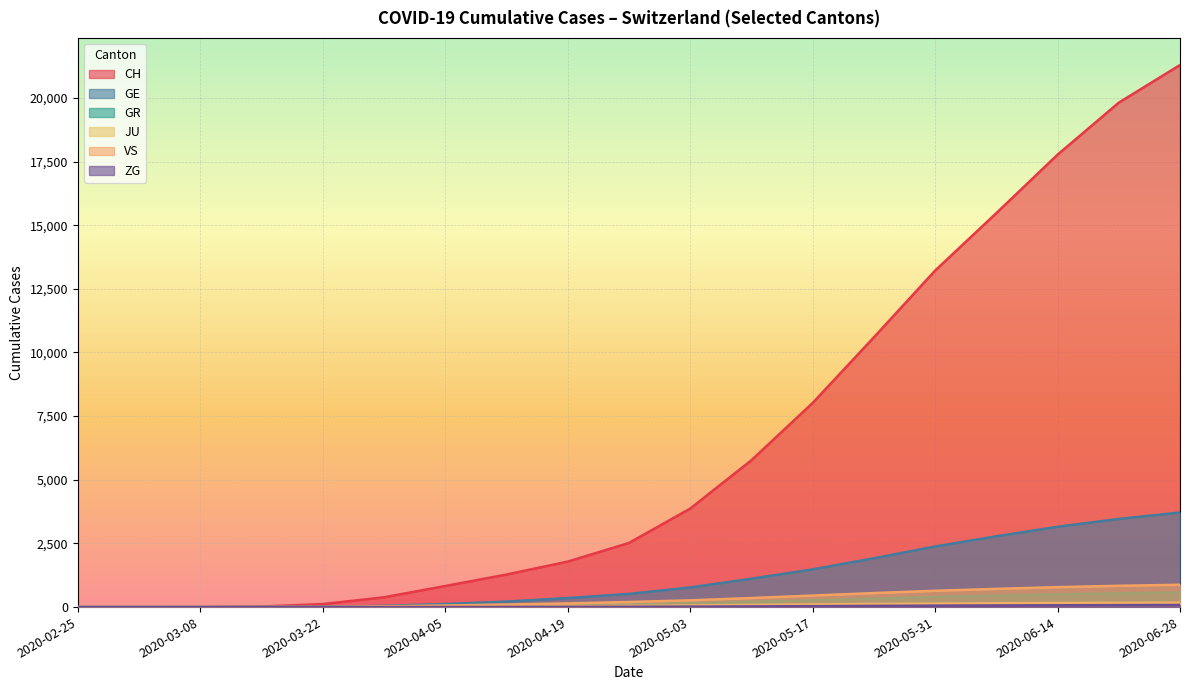

What value does the VS series have at 2020-05-10, to the nearest 50?

350